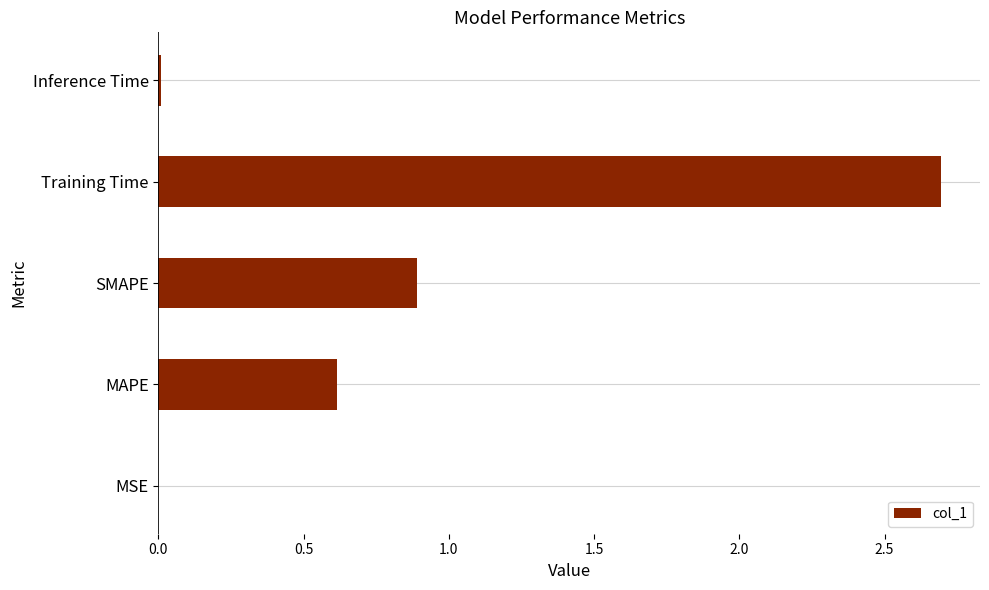

At which category does the chart reach its peak across all series?

Training Time